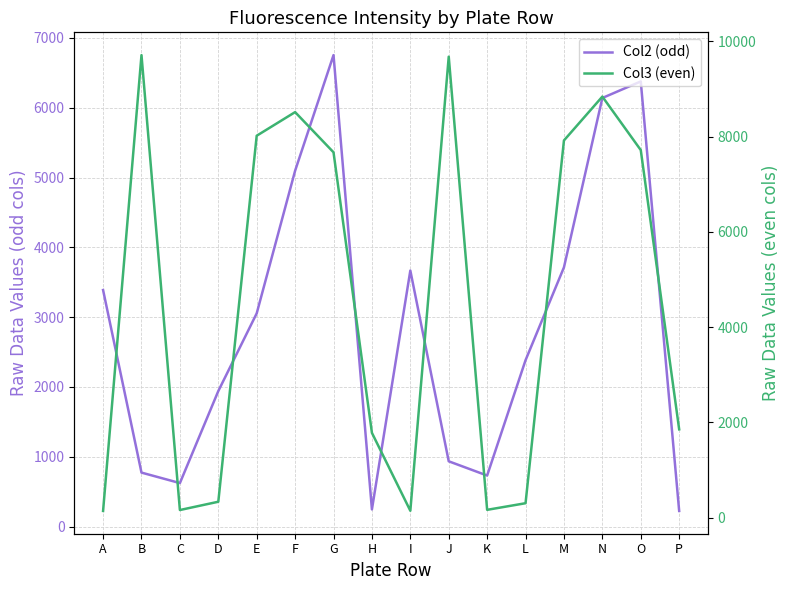

What is the average value of the Col2 (odd) series?

2878